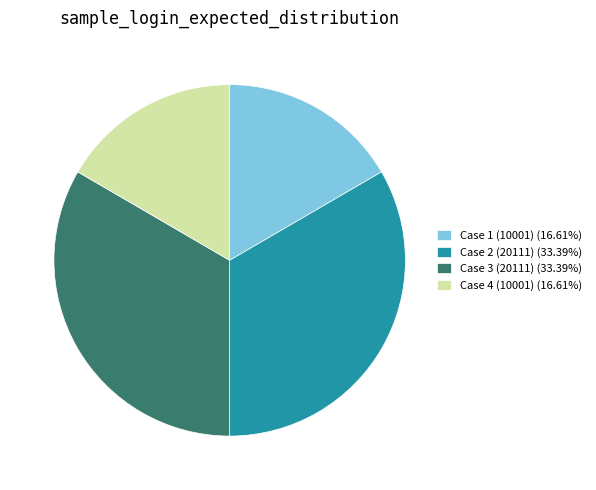

Does Case 1 (10001) represent more than half of the total?

No